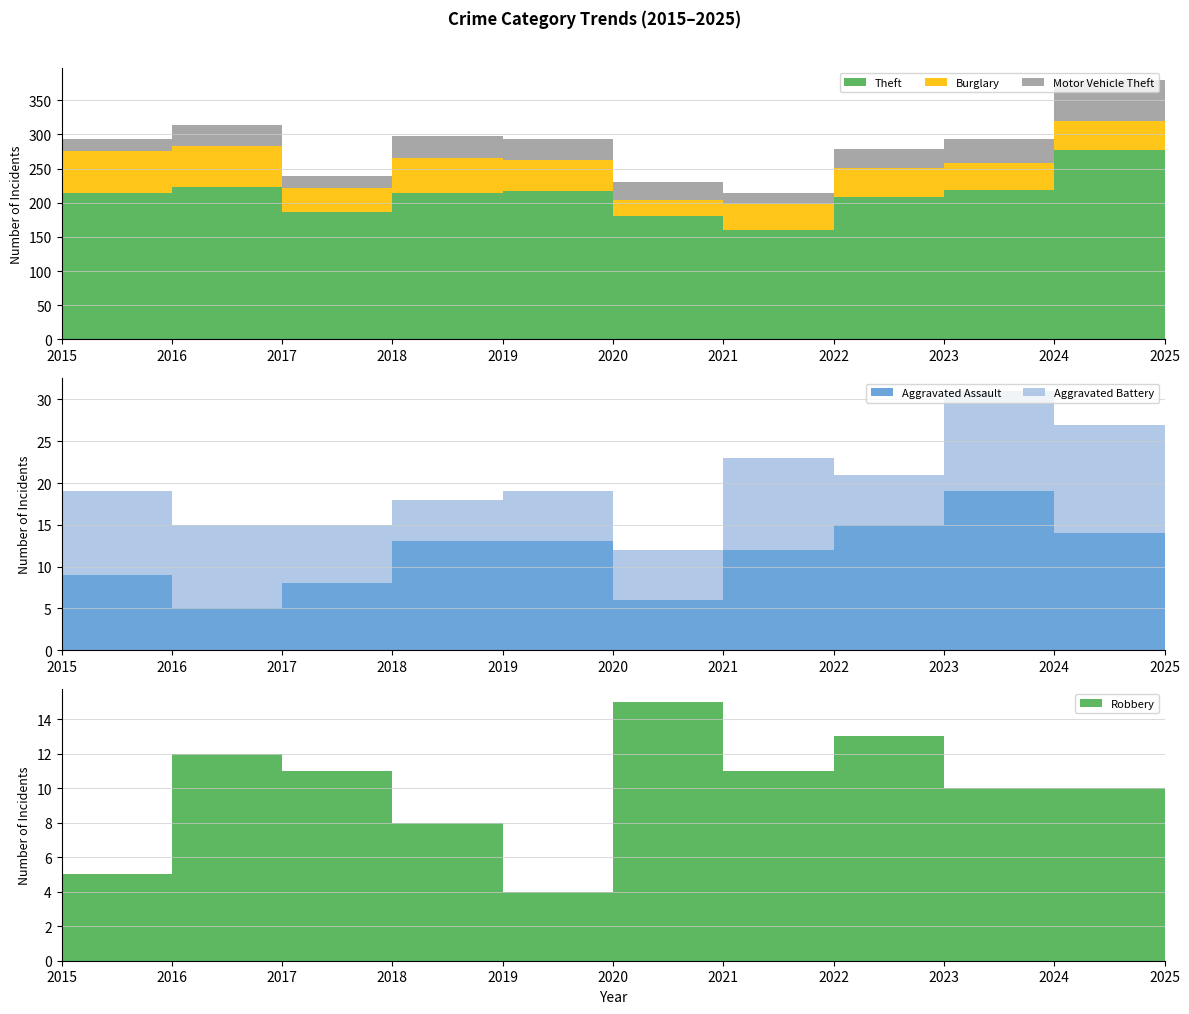

Reading left to right, extract all data points from this chart.

Theft: 2015=214	2016=223	2017=186	2018=215	2019=217	2020=180	2021=160	2022=208	2023=219	2024=277	2025=250
Burglary: 2015=62	2016=60	2017=35	2018=51	2019=46	2020=24	2021=38	2022=43	2023=39	2024=43	2025=19
Motor Vehicle Theft: 2015=18	2016=31	2017=18	2018=31	2019=31	2020=26	2021=16	2022=28	2023=36	2024=59	2025=41
Aggravated Assault: 2015=9	2016=5	2017=8	2018=13	2019=13	2020=6	2021=12	2022=15	2023=19	2024=14	2025=16
Aggravated Battery: 2015=10	2016=10	2017=7	2018=5	2019=6	2020=6	2021=11	2022=6	2023=12	2024=13	2025=10
Robbery: 2015=5	2016=12	2017=11	2018=8	2019=4	2020=15	2021=11	2022=13	2023=10	2024=10	2025=8